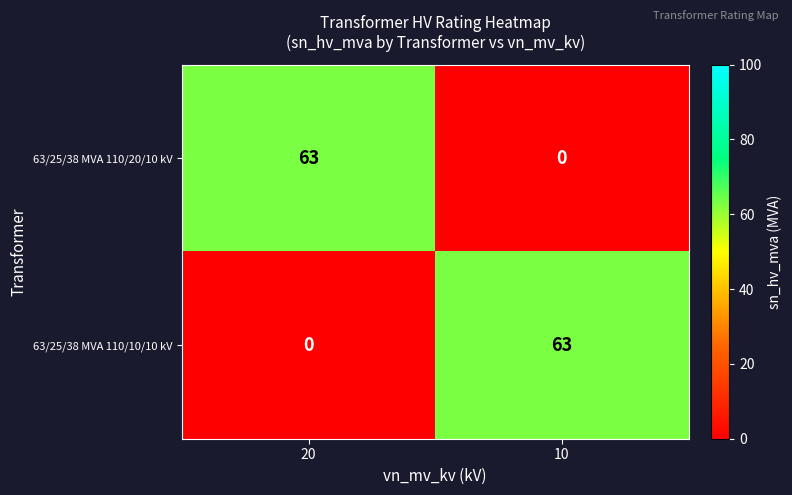

What is the difference between the highest and lowest values at 10?

63